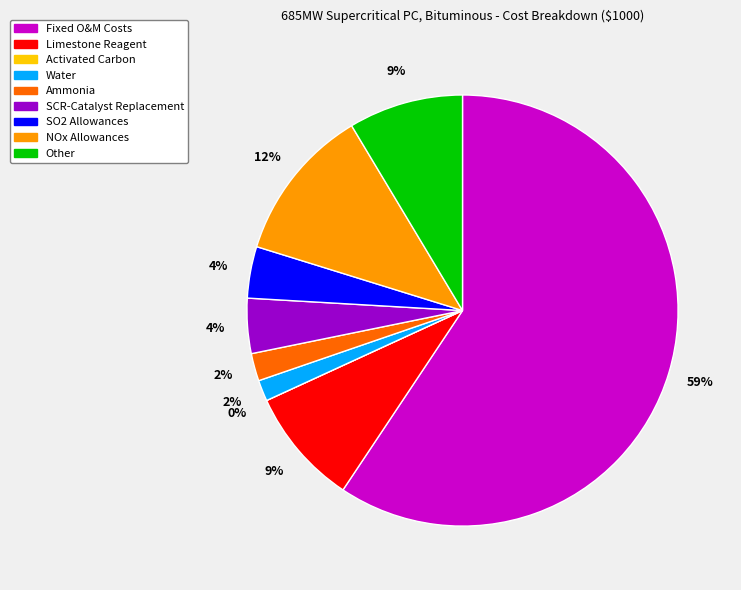

Which slice represents more than half of the pie?

Fixed O&M Costs